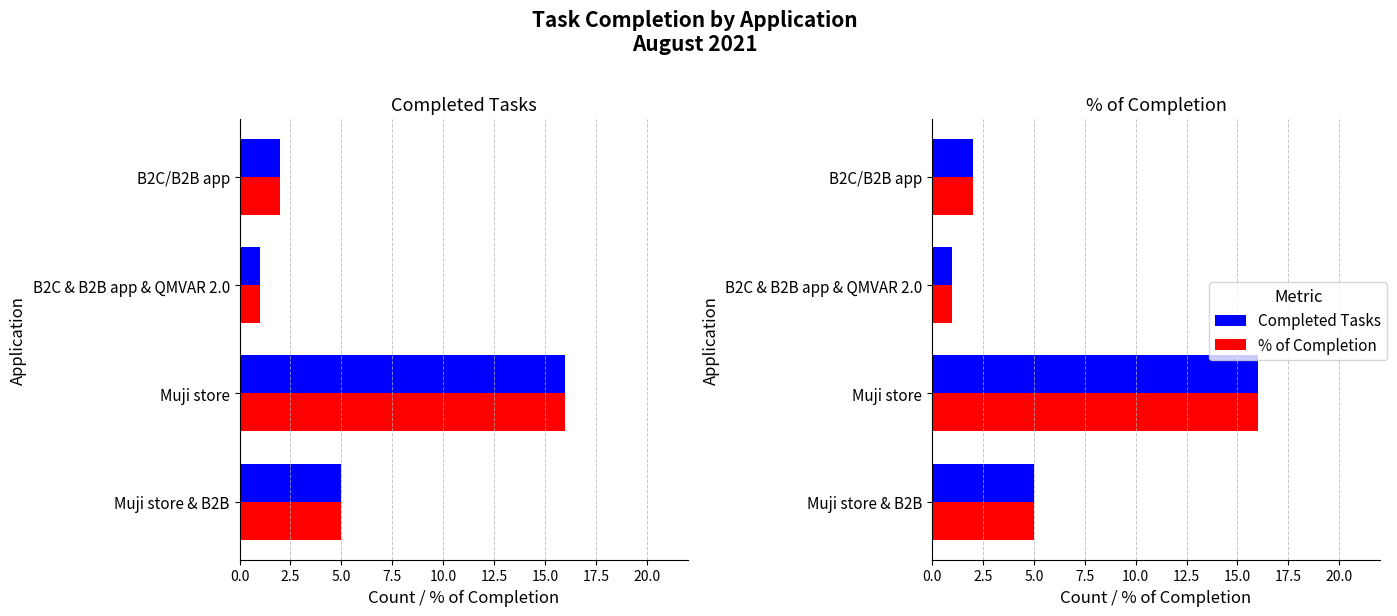

How many series are shown in this chart?

2